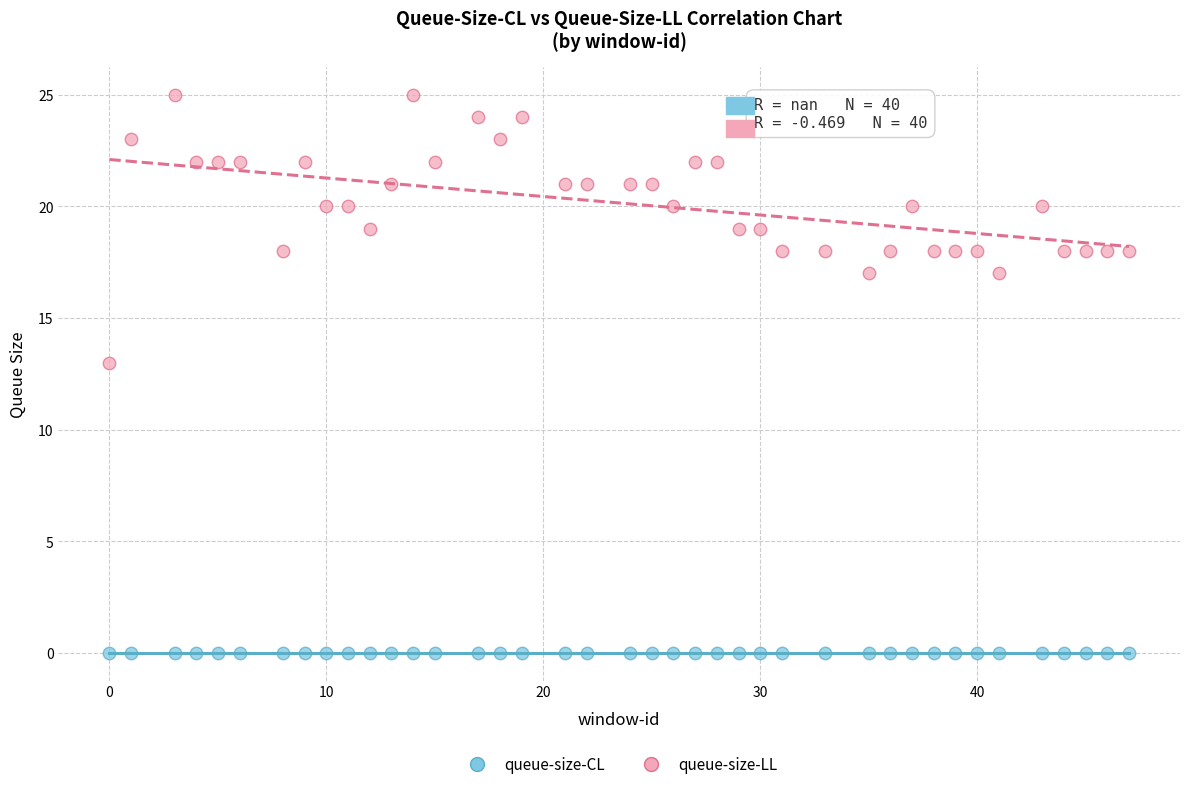

What are all the series names shown in the legend?

queue-size-CL, queue-size-LL